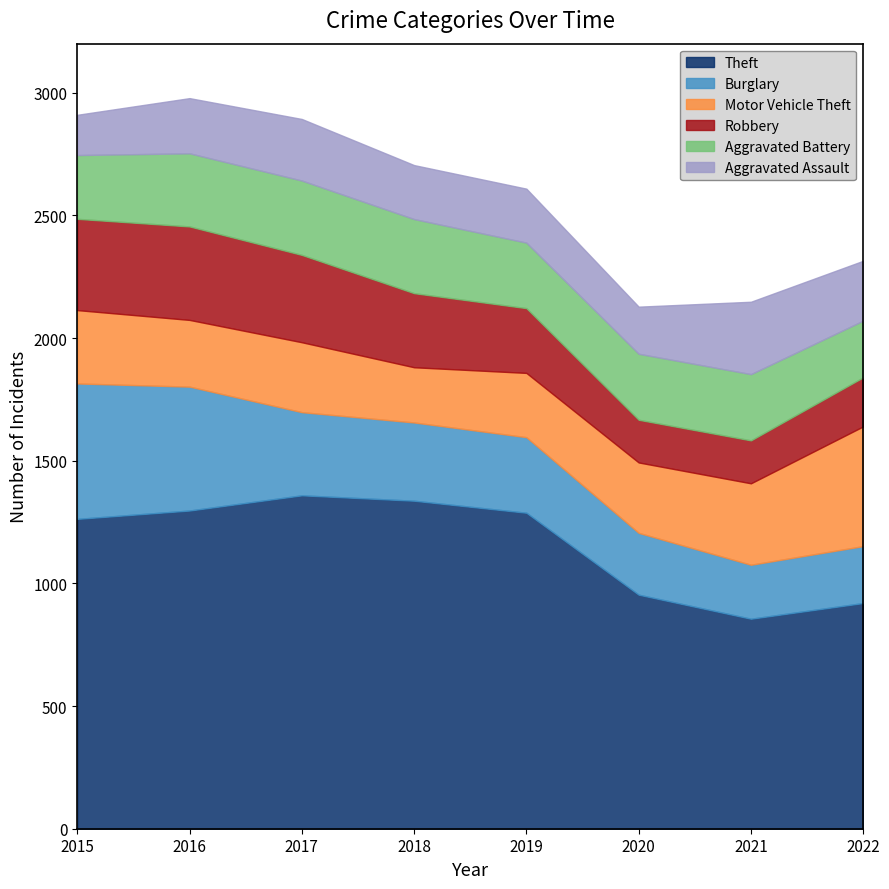

List the series in order of their peak value, highest first.

Theft, Burglary, Motor Vehicle Theft, Robbery, Aggravated Battery, Aggravated Assault